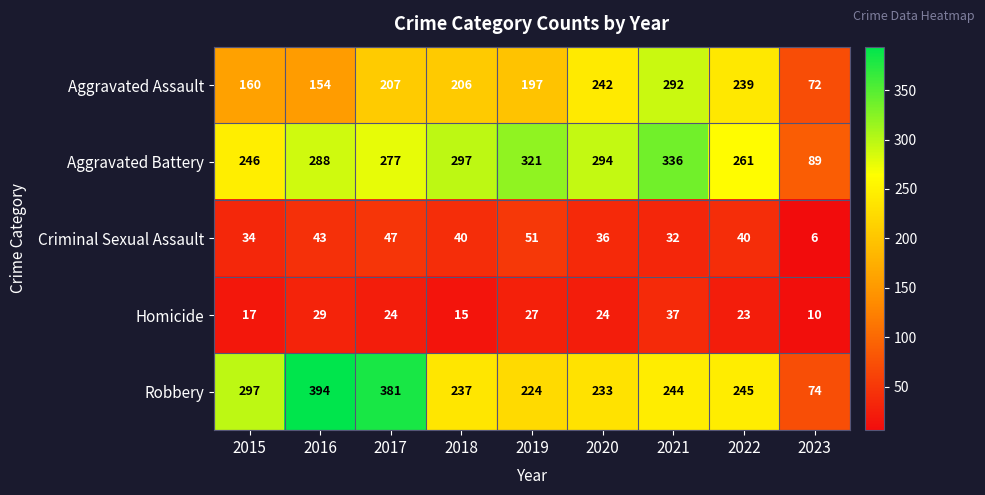

What is the difference between the highest and lowest values at 2019?

294